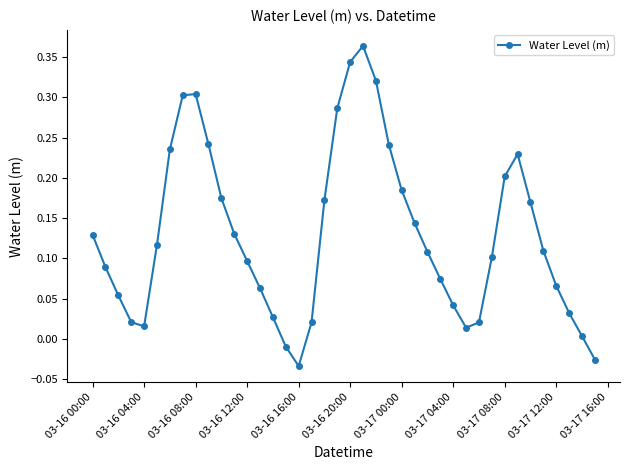

True or false: the data has more than 1 interior local peaks.

True